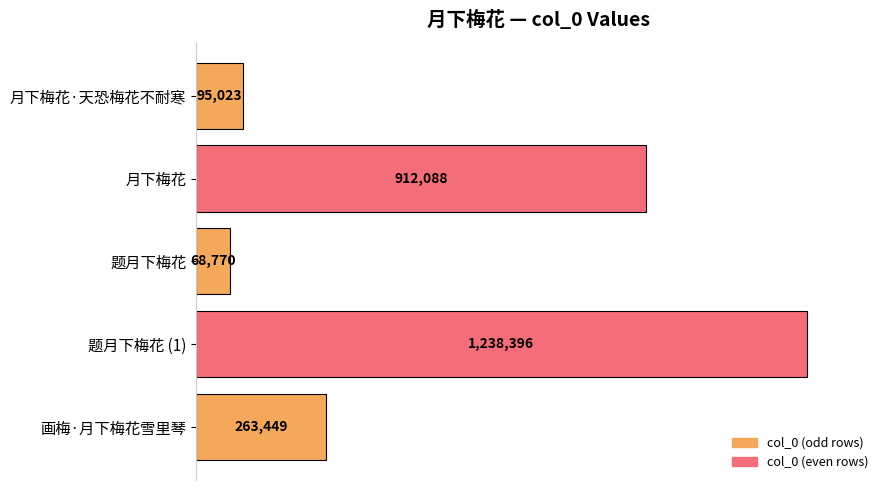

List the labels in order of value, smallest first.

题月下梅花, 月下梅花·天恐梅花不耐寒, 画梅·月下梅花雪里琴, 月下梅花, 题月下梅花 (1)